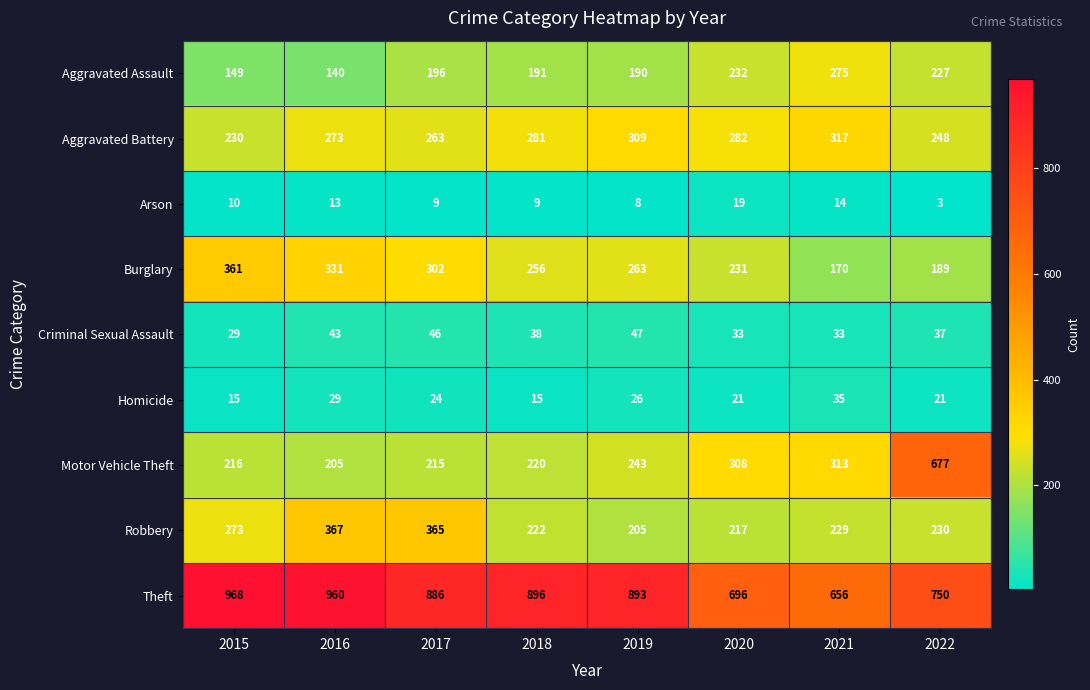

Where does the Burglary series first go above 263?

2015